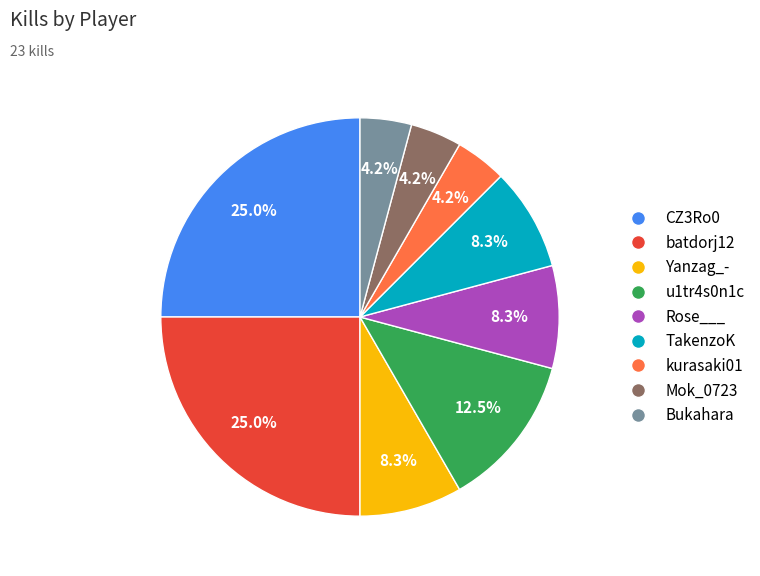

What percentage do u1tr4s0n1c and Bukahara together represent?

16.7%